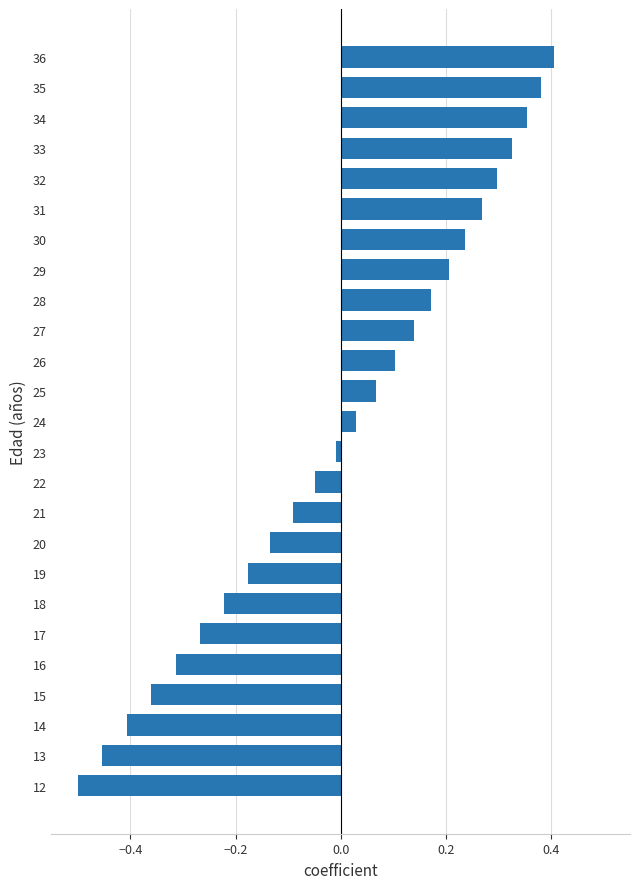

The value at 32 is 0.3. True or false?

True